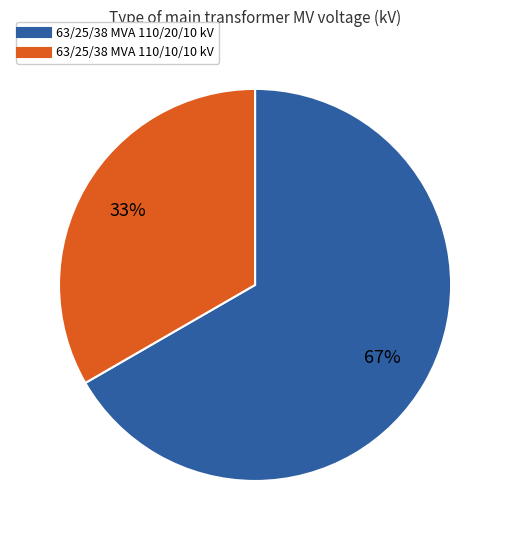

Between 63/25/38 MVA 110/20/10 kV and 63/25/38 MVA 110/10/10 kV, which is larger?

63/25/38 MVA 110/20/10 kV